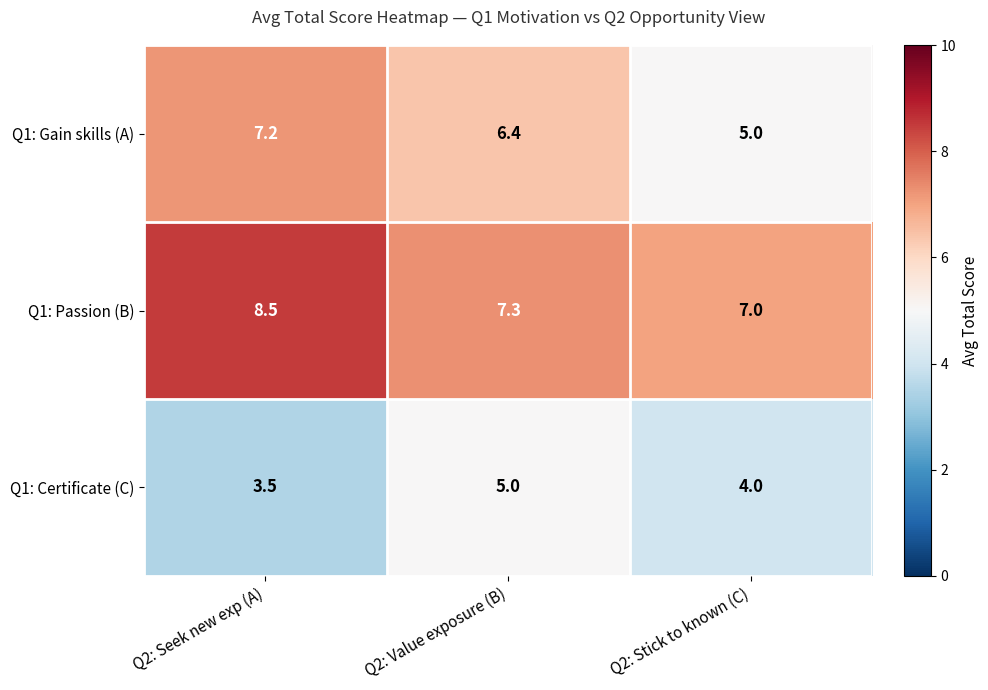

At how many categories does at least one series exceed 5?

3